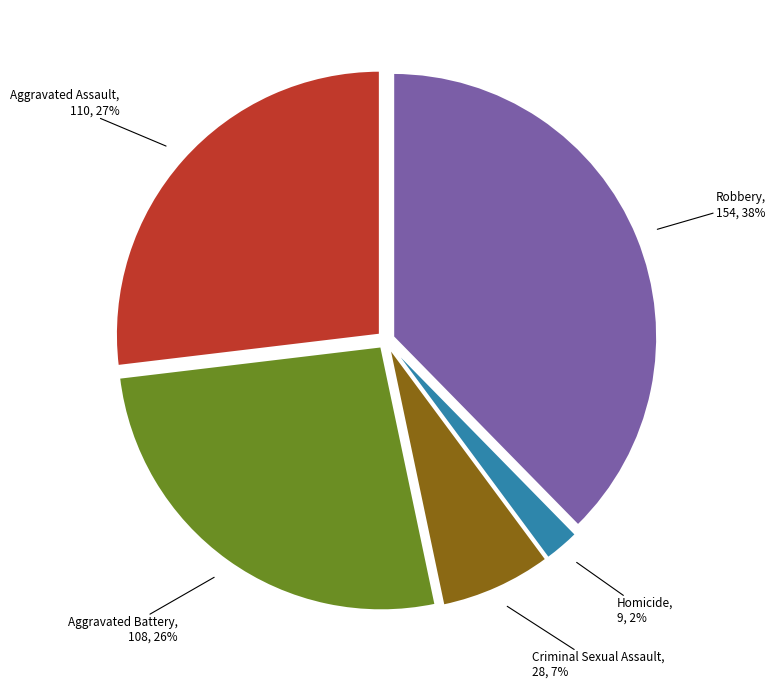

Does any single category account for the majority?

No